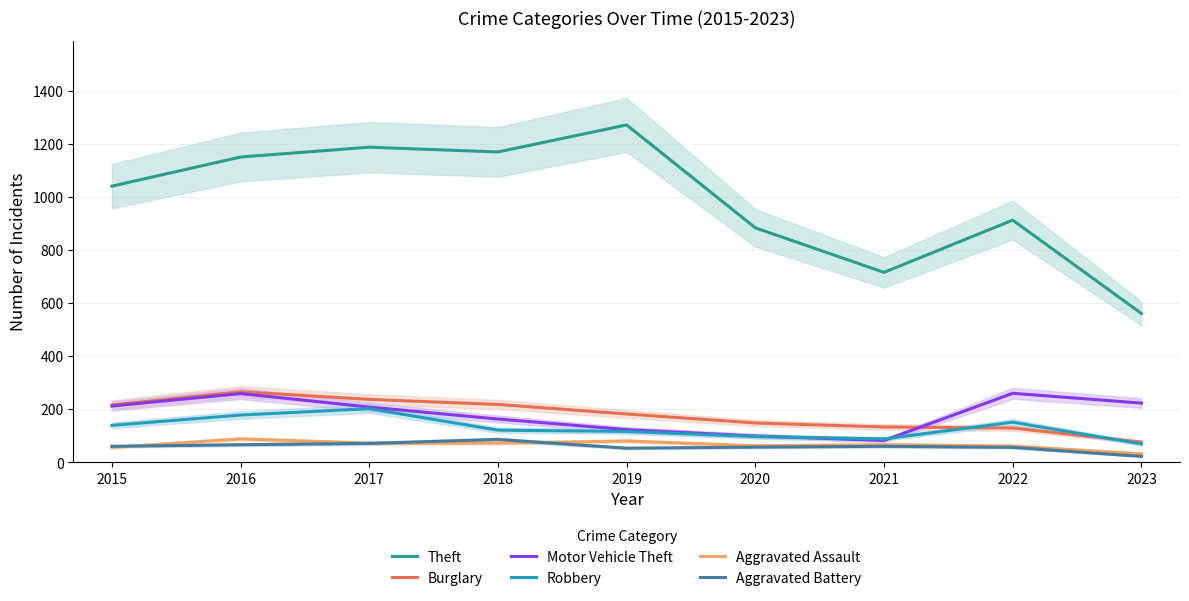

Which series has the largest range (max minus min)?

Theft